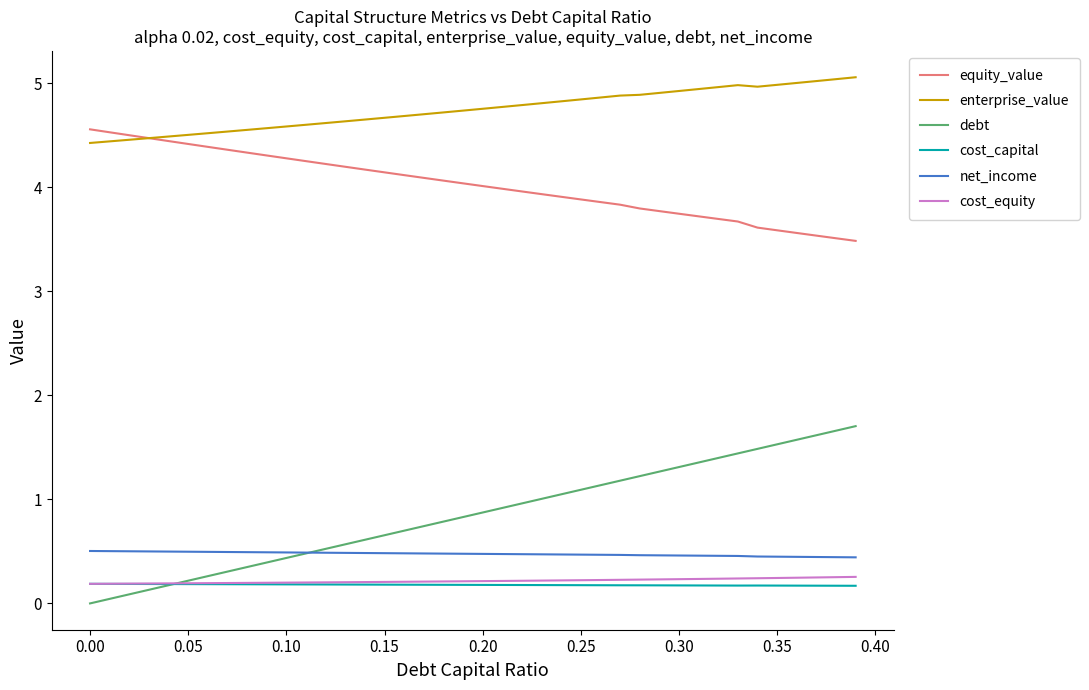

Which series has the widest spread of values?

debt